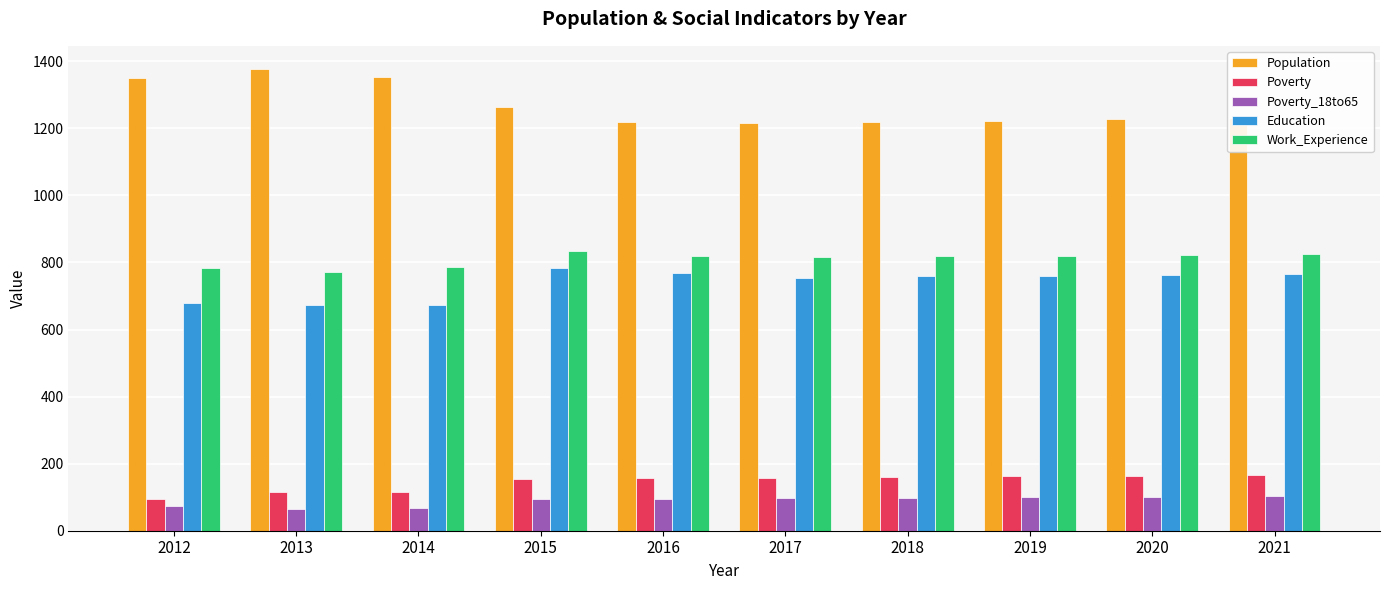

How many bars are there in each group?

5